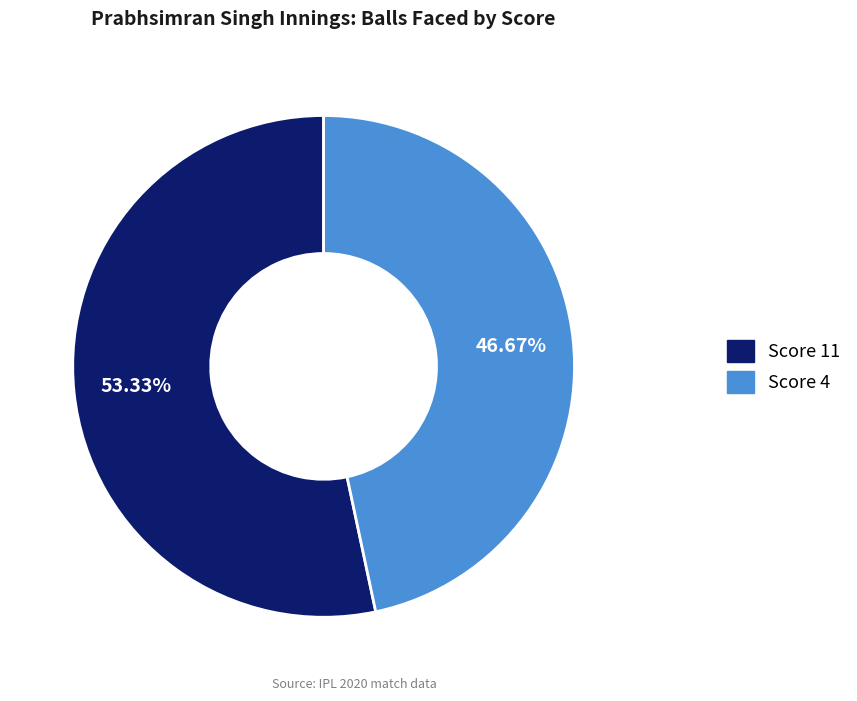

Approximately how many times larger is the value at Score 4 compared to Score 11?

0.9